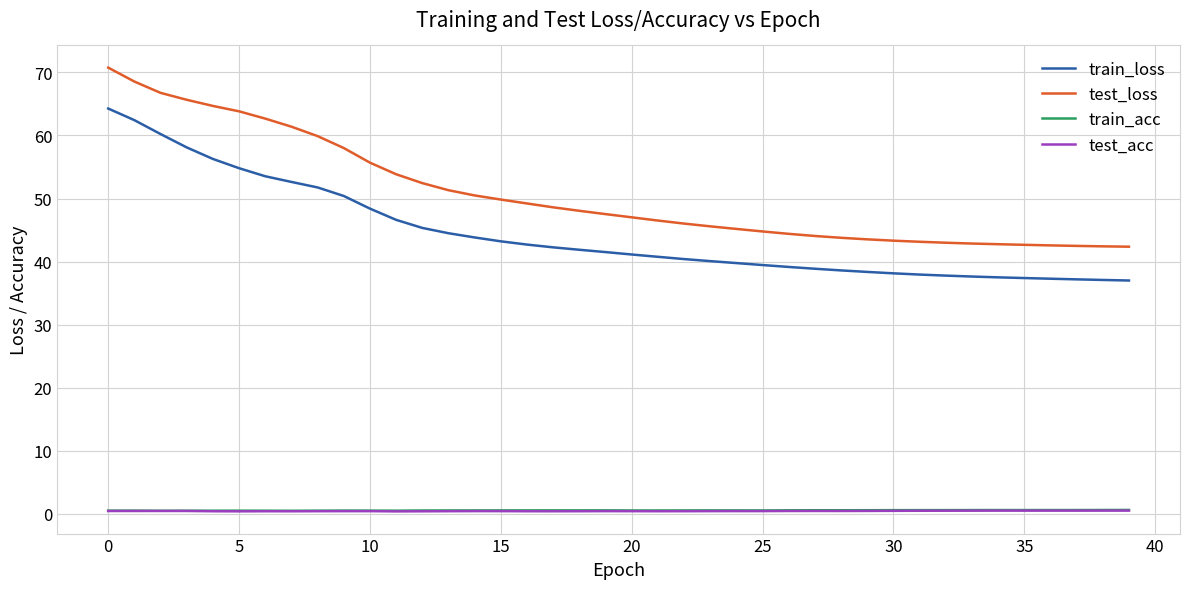

Which series has the widest spread of values?

test_loss